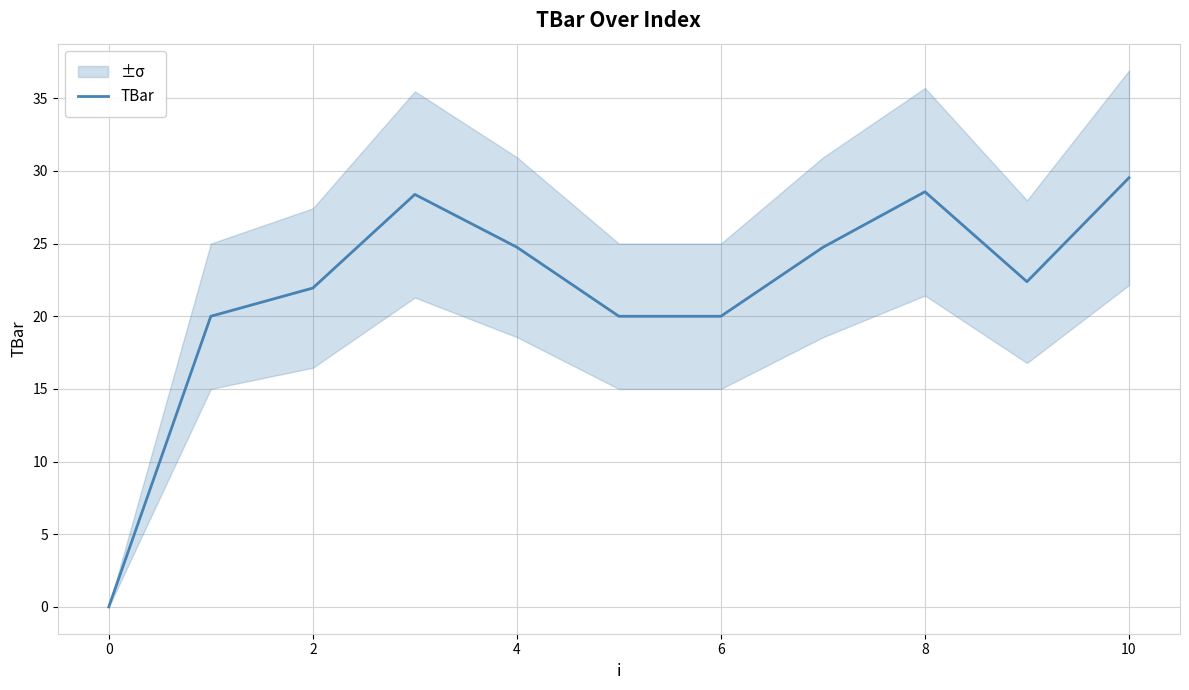

Reading left to right, transcribe all the data shown in this chart.

0.0	20.0	21.9	28.4	24.8	20.0	20.0	24.7	28.6	22.4	29.5